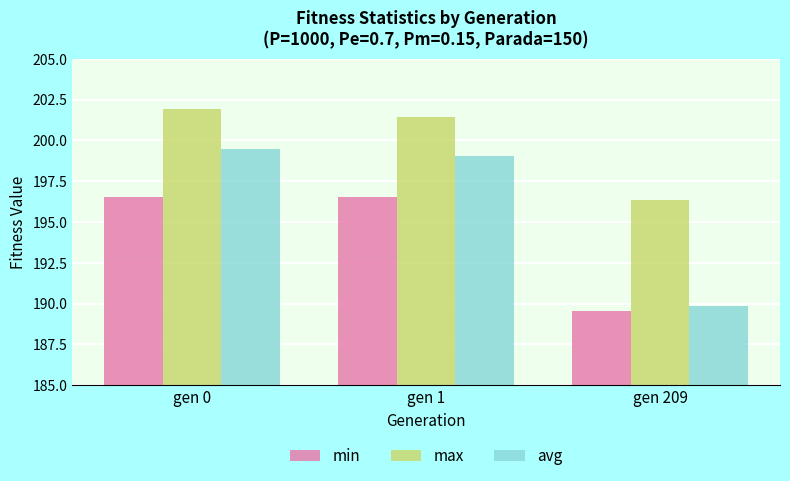

The min series shows 335.6 at gen 0. True or false?

False